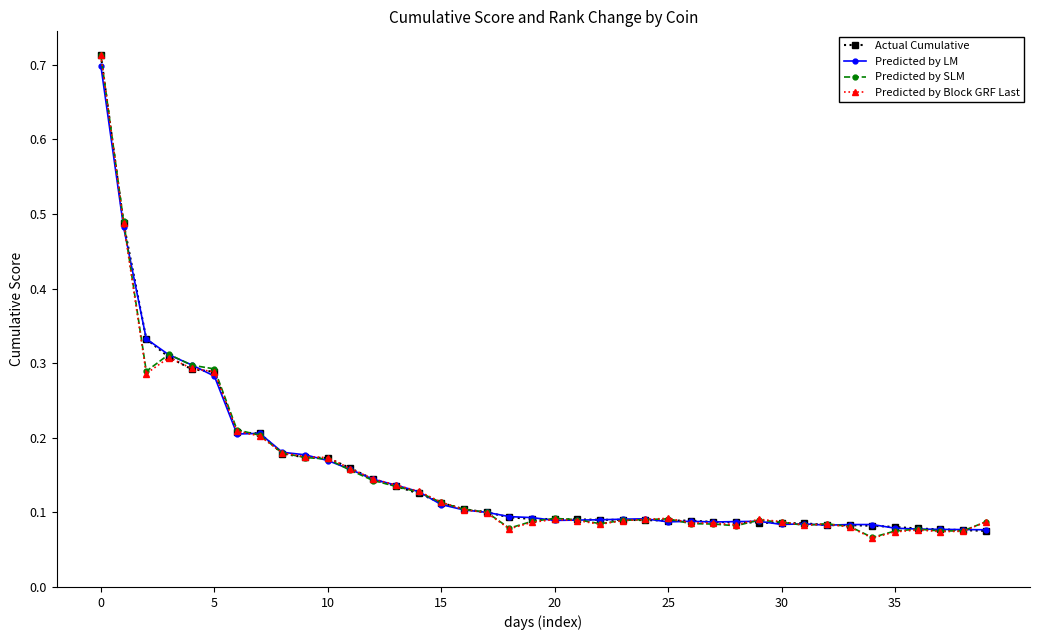

At how many categories does at least one series exceed 0?

40